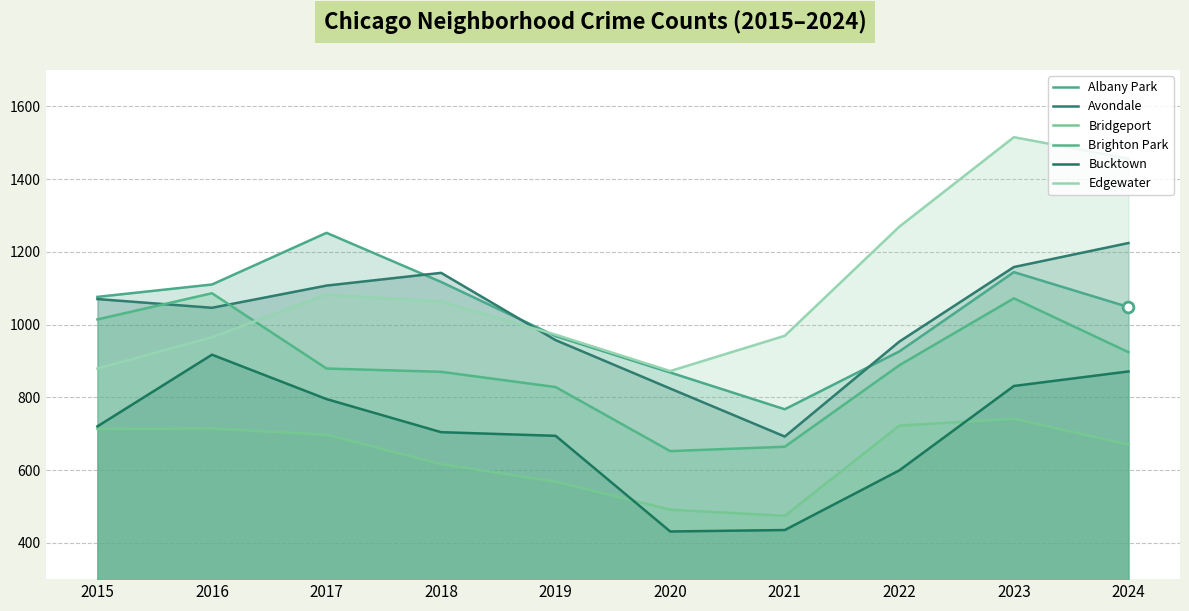

At which category is the sum across all series the highest?

2023